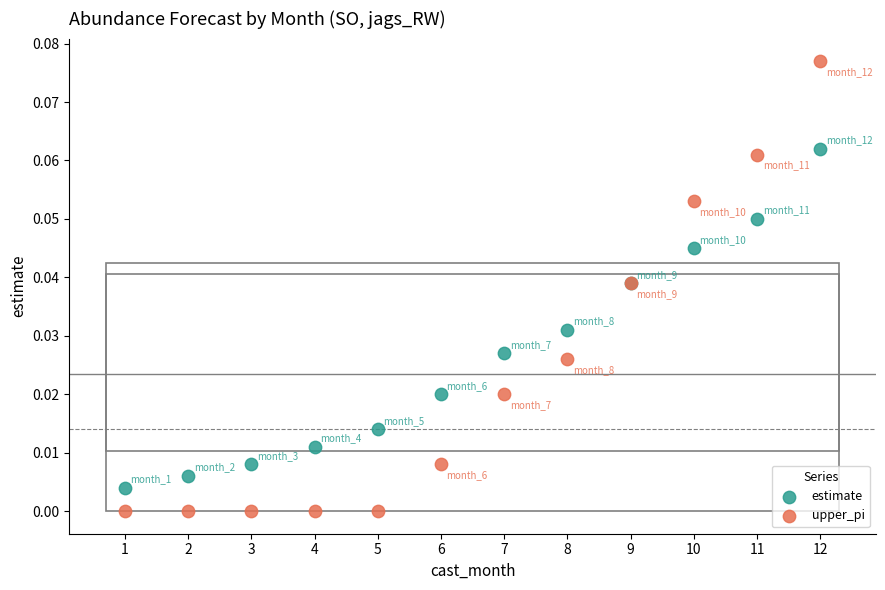

Which series reaches the minimum Y coordinate?

upper_pi